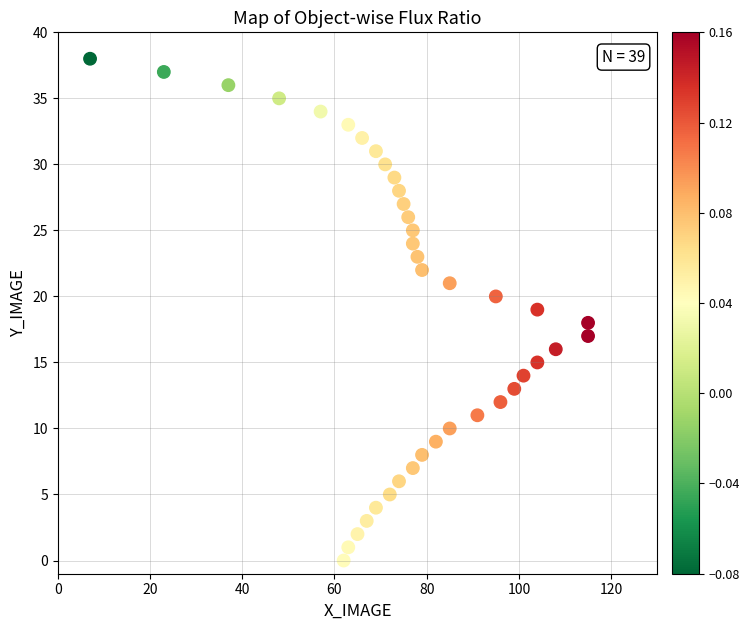

What is the range of X values (max minus min)?

108